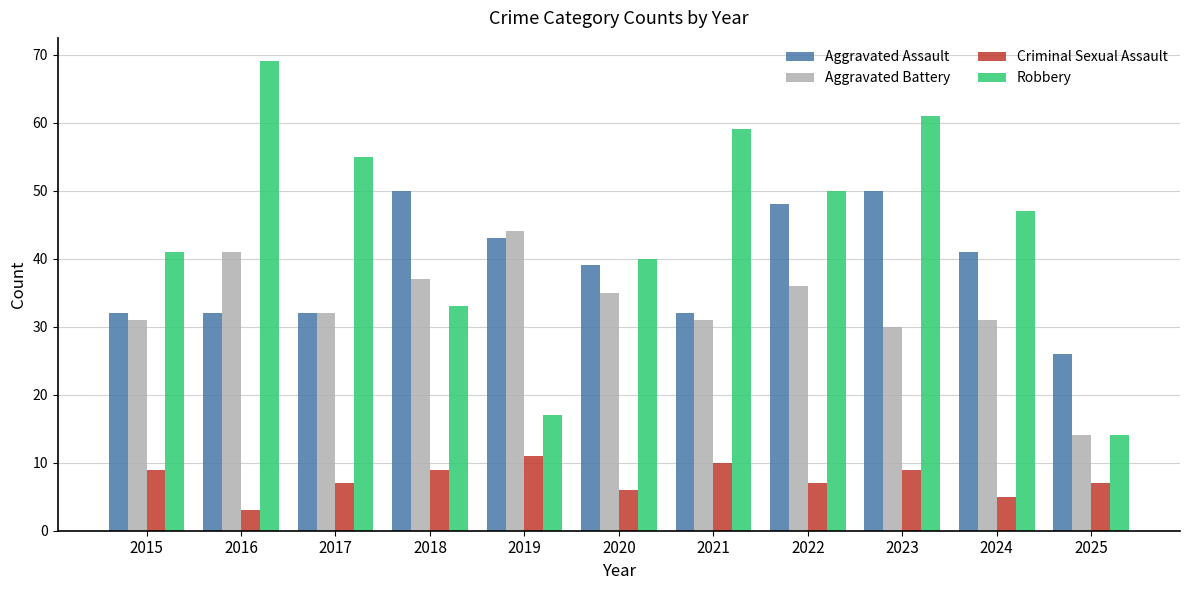

How many series are shown in this chart?

4